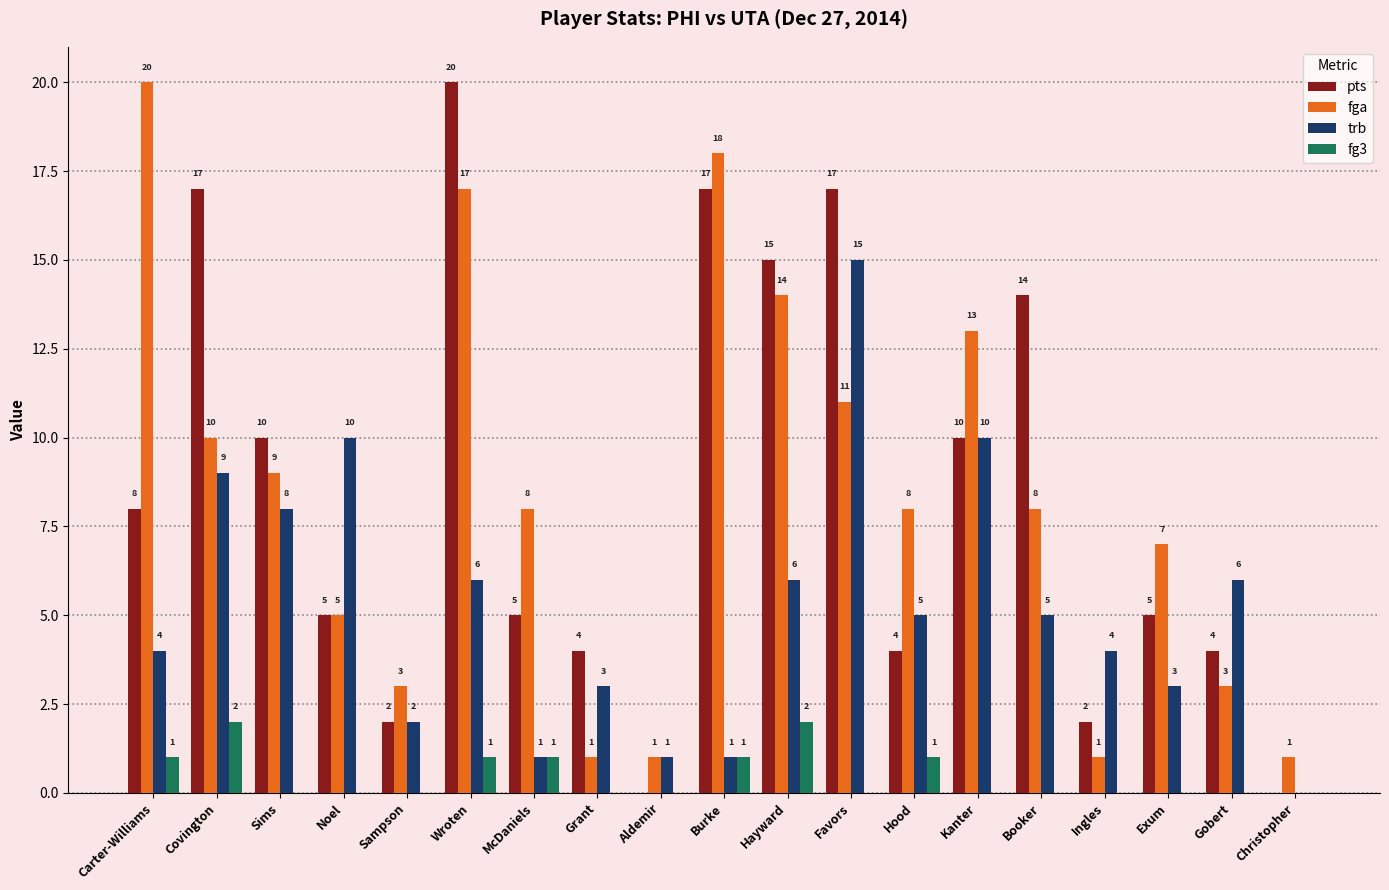

How many data points does each series have?

19